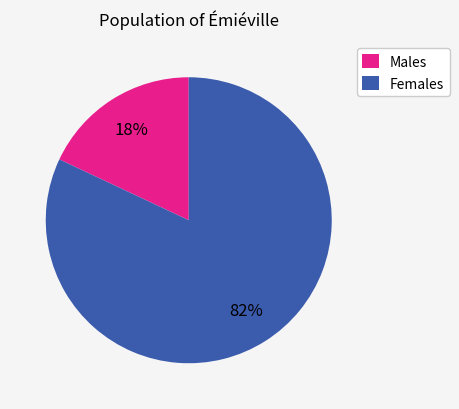

What percentage is the Females slice, to the nearest percent?

82%